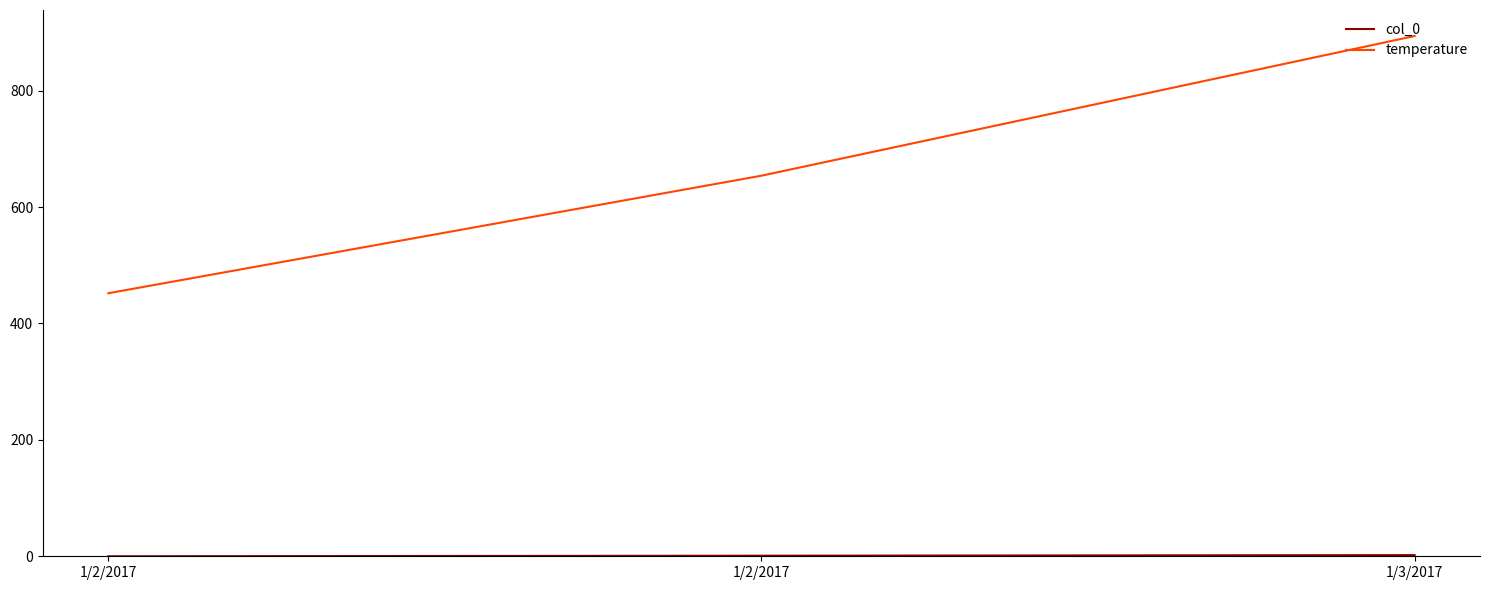

Reading left to right, list all the values displayed in this chart.

col_0: 1/2/2017=0	1/2/2017=1	1/3/2017=2
temperature: 1/2/2017=452	1/2/2017=654	1/3/2017=894